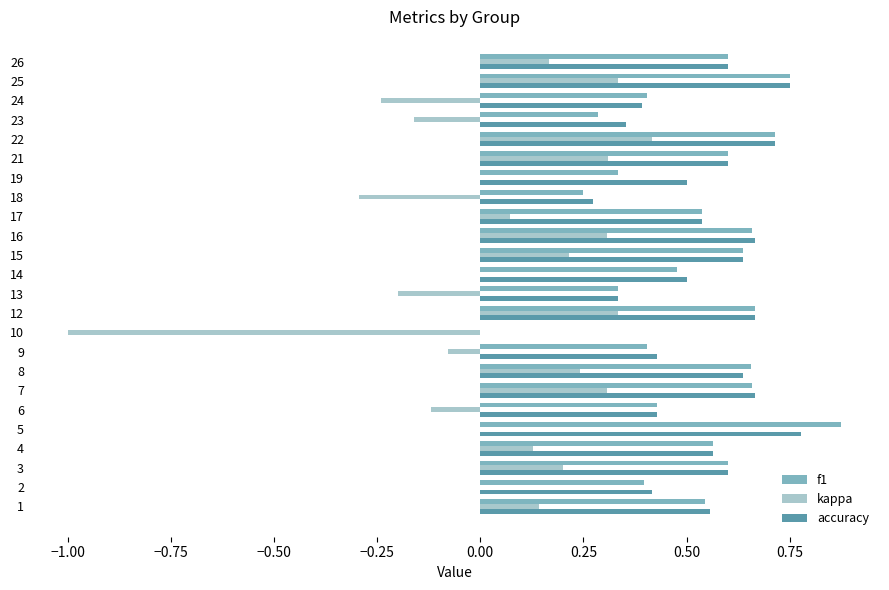

Is the value of accuracy at 26 greater than the value of kappa at 21?

Yes